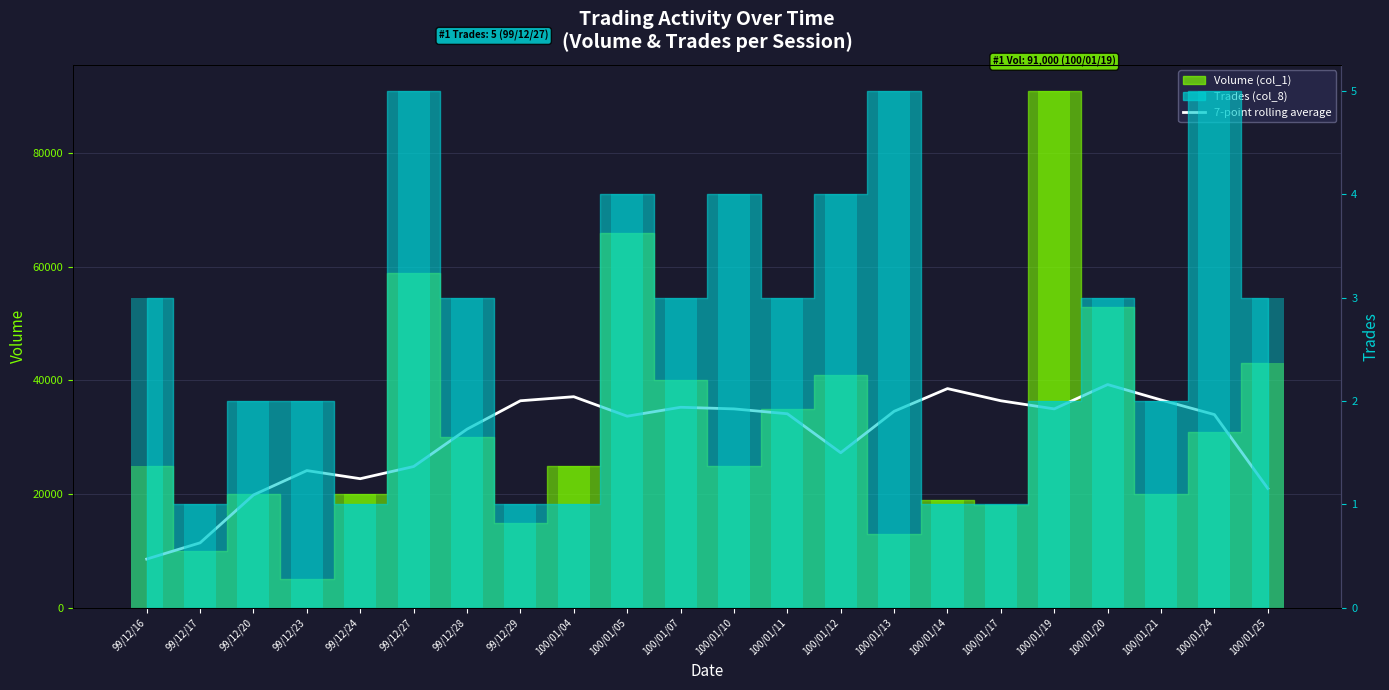

Reading right to left, extract all data points from this chart.

100/01/25=21000.0	100/01/24=34000.0	100/01/21=36571.4	100/01/20=39285.7	100/01/19=35000.0	100/01/17=36428.6	100/01/14=38571.4	100/01/13=34571.4	100/01/12=27285.7	100/01/11=34142.9	100/01/10=35000.0	100/01/07=35285.7	100/01/05=33714.3	100/01/04=37142.9	99/12/29=36428.6	99/12/28=31428.6	99/12/27=24857.1	99/12/24=22714.3	99/12/23=24142.9	99/12/20=19857.1	99/12/17=11428.6	99/12/16=8571.4